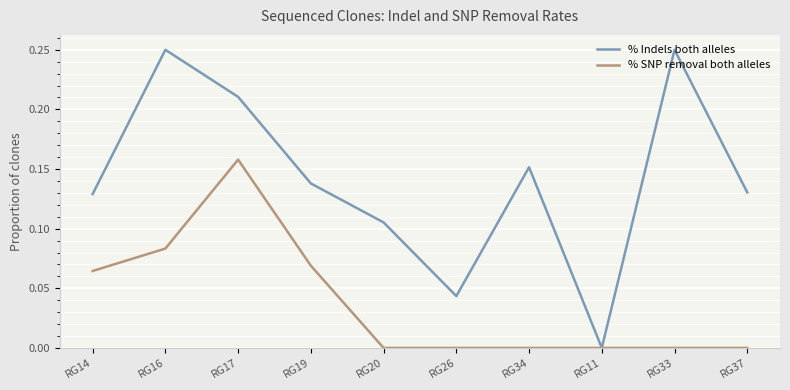

Which category has the lowest value in the % Indels both alleles series?

RG11